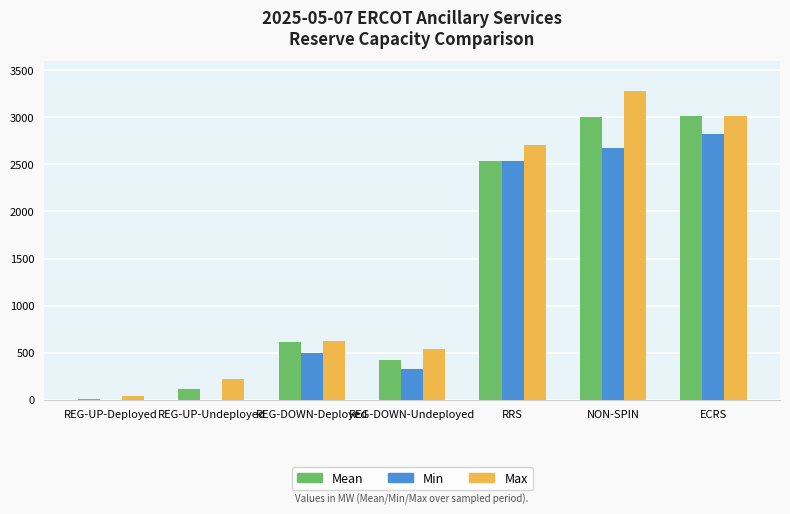

What is the greatest value displayed?

3275